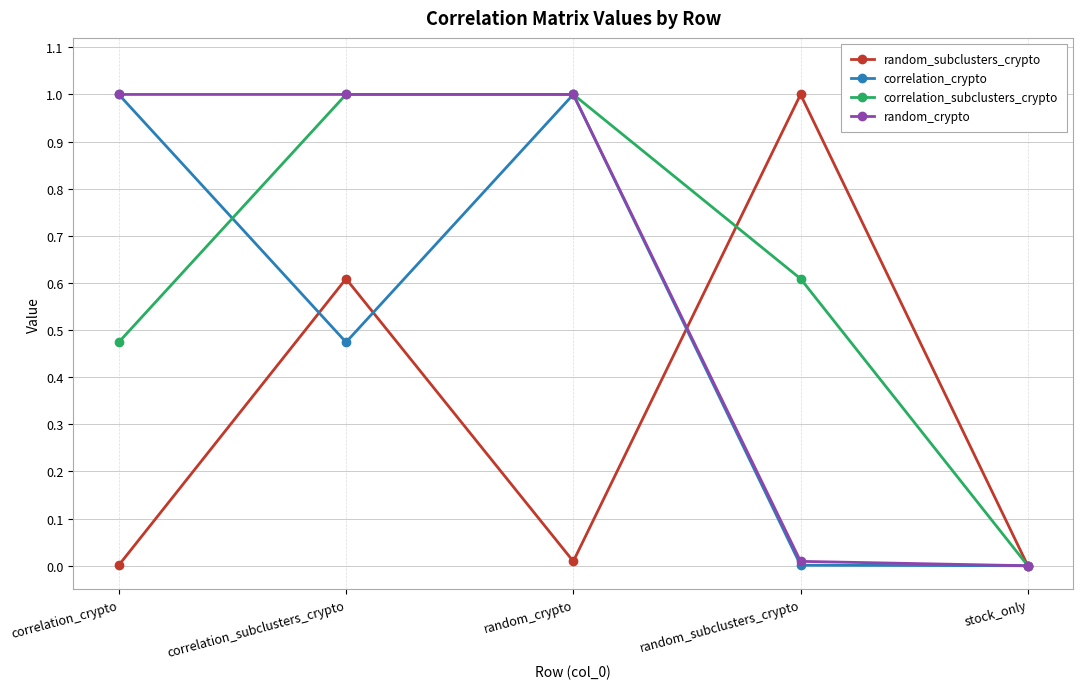

What is the maximum value shown in the chart?

1.0